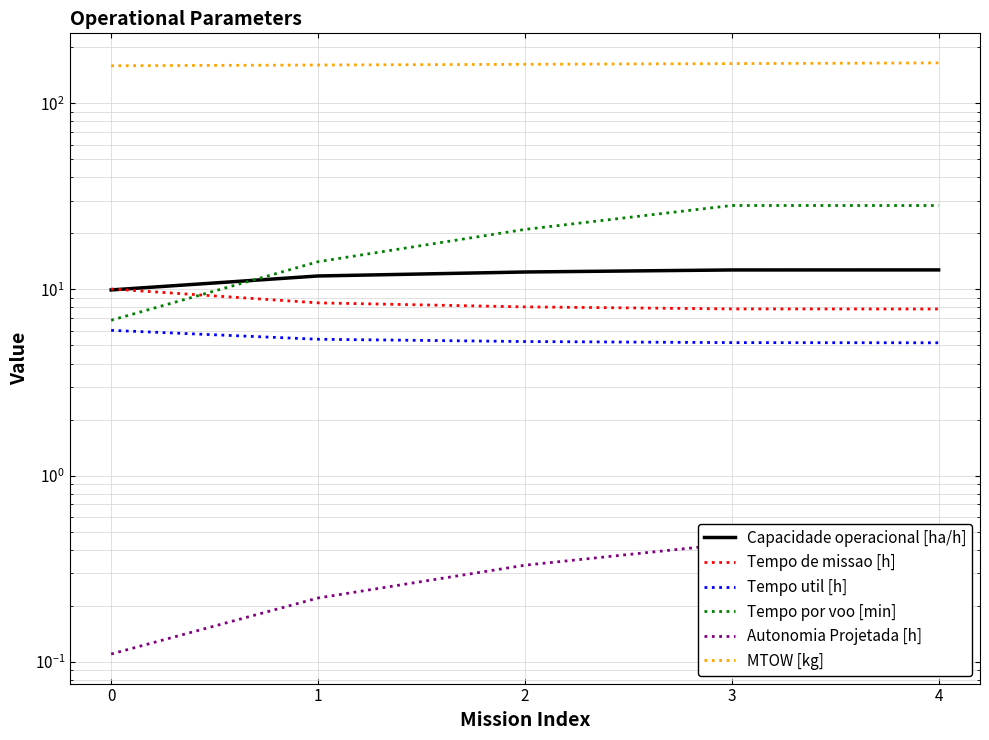

What is the sum of all Tempo util [h] values?

27.0